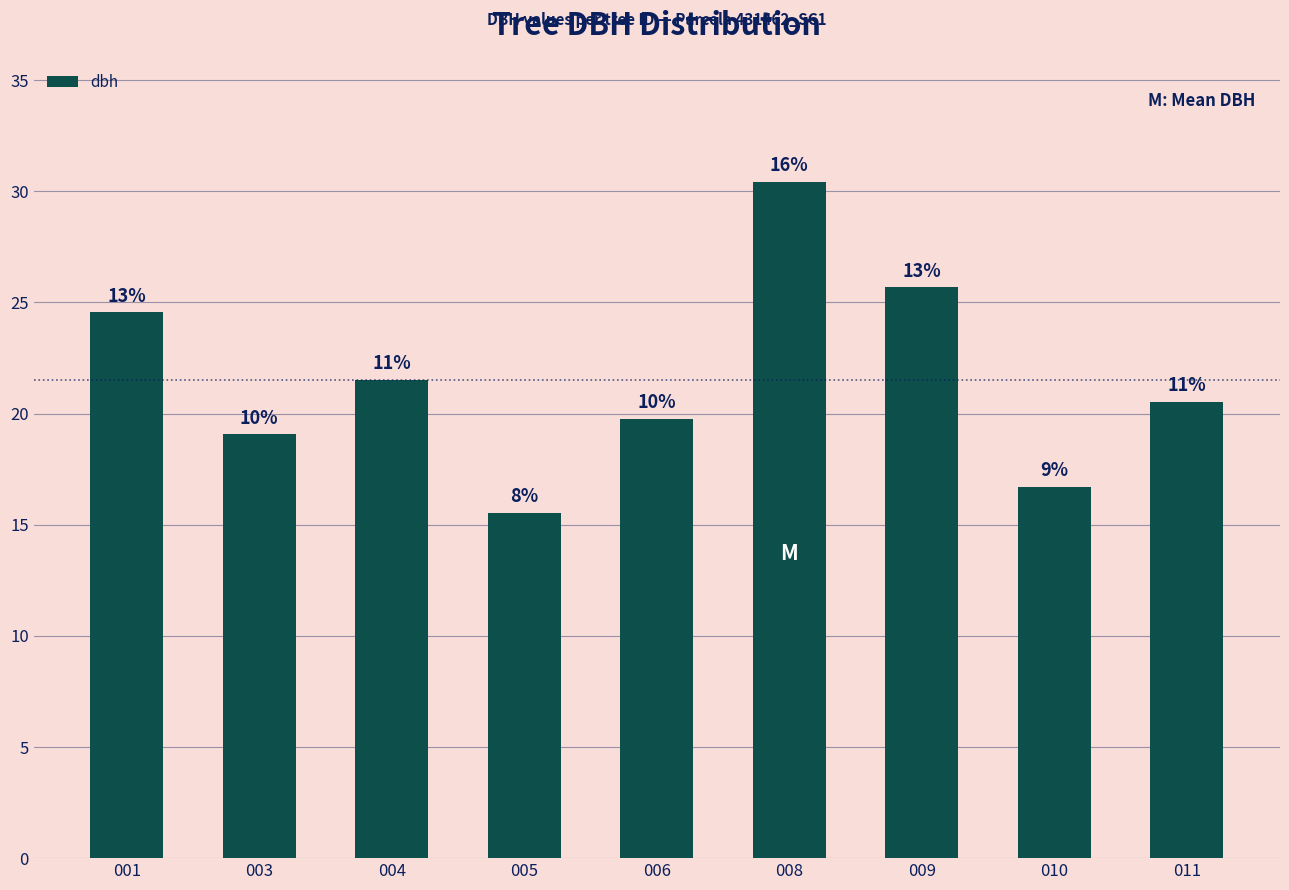

How many bars are there in total?

9